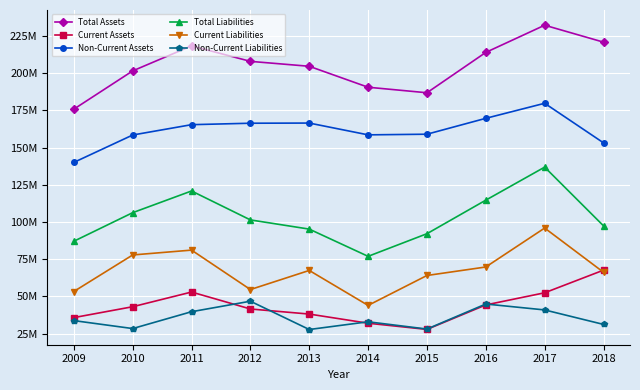

The value of Total Liabilities at 2018 is 30086656. True or false?

False